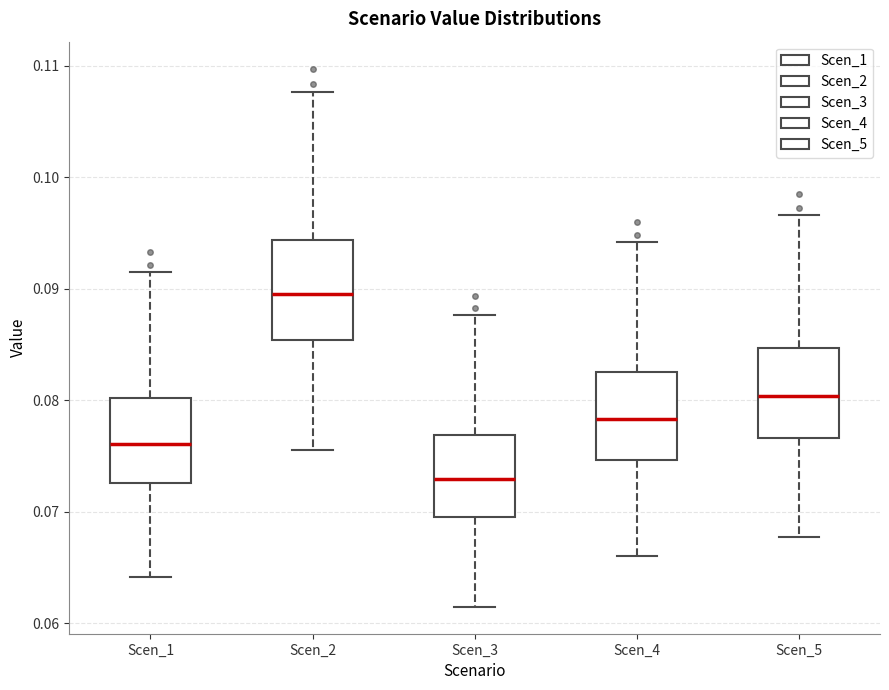

Which box has the lowest median line?

Scen_3